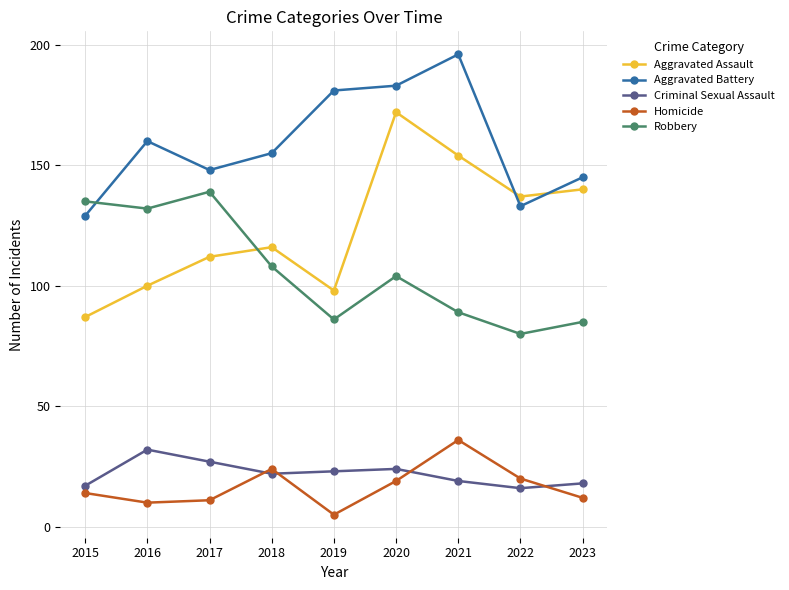

Reading right to left, extract all data points from this chart.

Aggravated Assault: 2023=140	2022=137	2021=154	2020=172	2019=98	2018=116	2017=112	2016=100	2015=87
Aggravated Battery: 2023=145	2022=133	2021=196	2020=183	2019=181	2018=155	2017=148	2016=160	2015=129
Criminal Sexual Assault: 2023=18	2022=16	2021=19	2020=24	2019=23	2018=22	2017=27	2016=32	2015=17
Homicide: 2023=12	2022=20	2021=36	2020=19	2019=5	2018=24	2017=11	2016=10	2015=14
Robbery: 2023=85	2022=80	2021=89	2020=104	2019=86	2018=108	2017=139	2016=132	2015=135